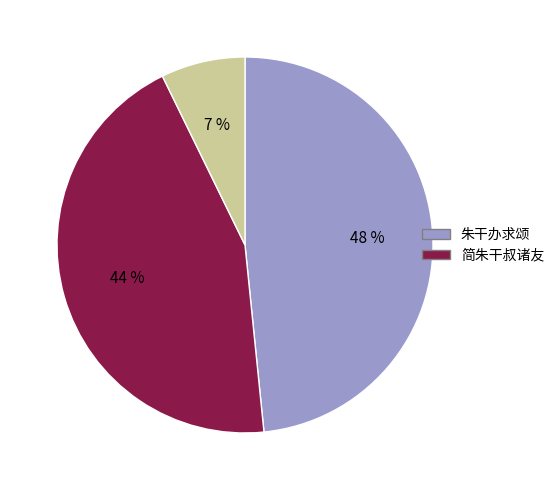

Does any single category account for the majority?

No